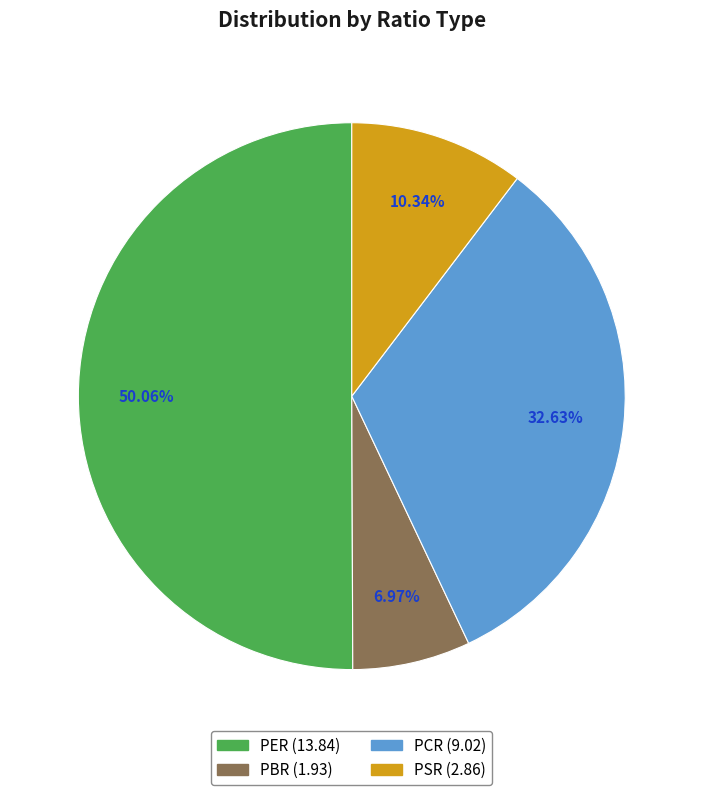

What is the majority slice?

PER